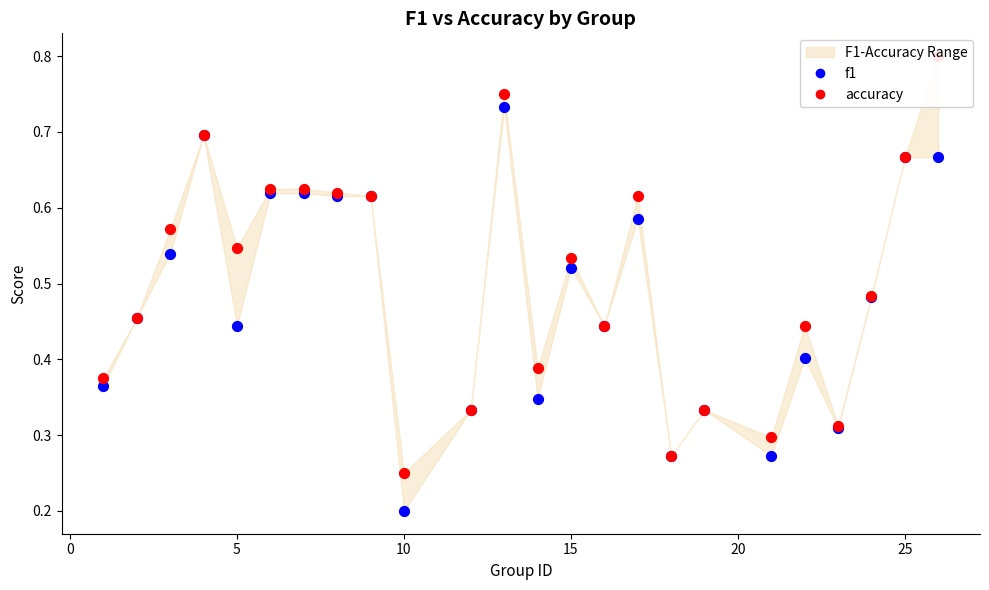

Which series has the widest spread of Y values?

accuracy